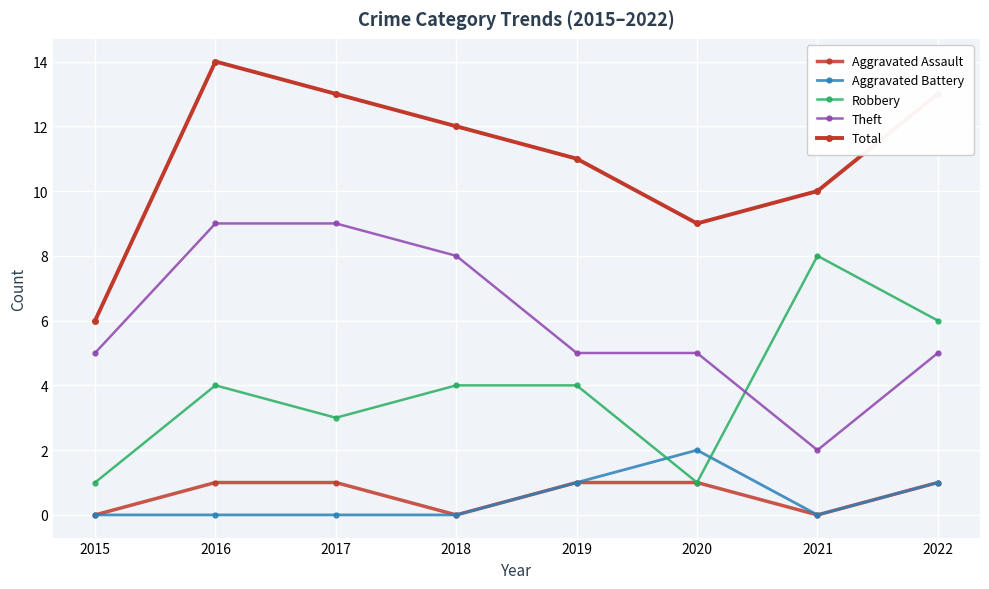

Rank the categories by Aggravated Battery value from highest to lowest.

2020, 2019, 2022, 2015, 2016, 2017, 2018, 2021